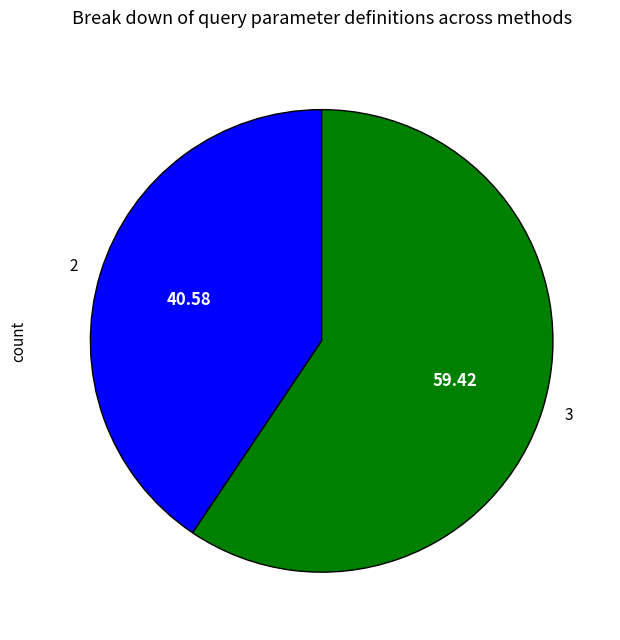

Do 3 and 2 together represent more than half of the pie?

Yes